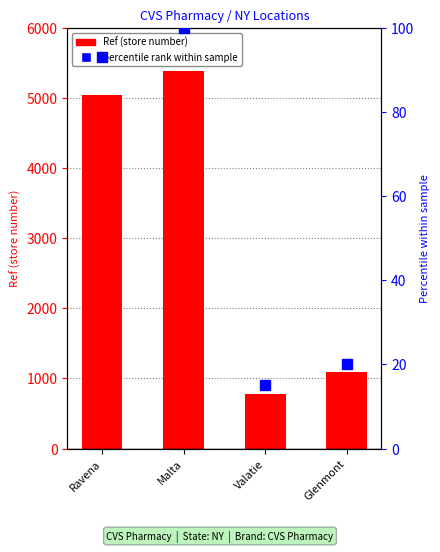

What is the difference between the maximum and minimum values in the percentile rank within sample series?

85